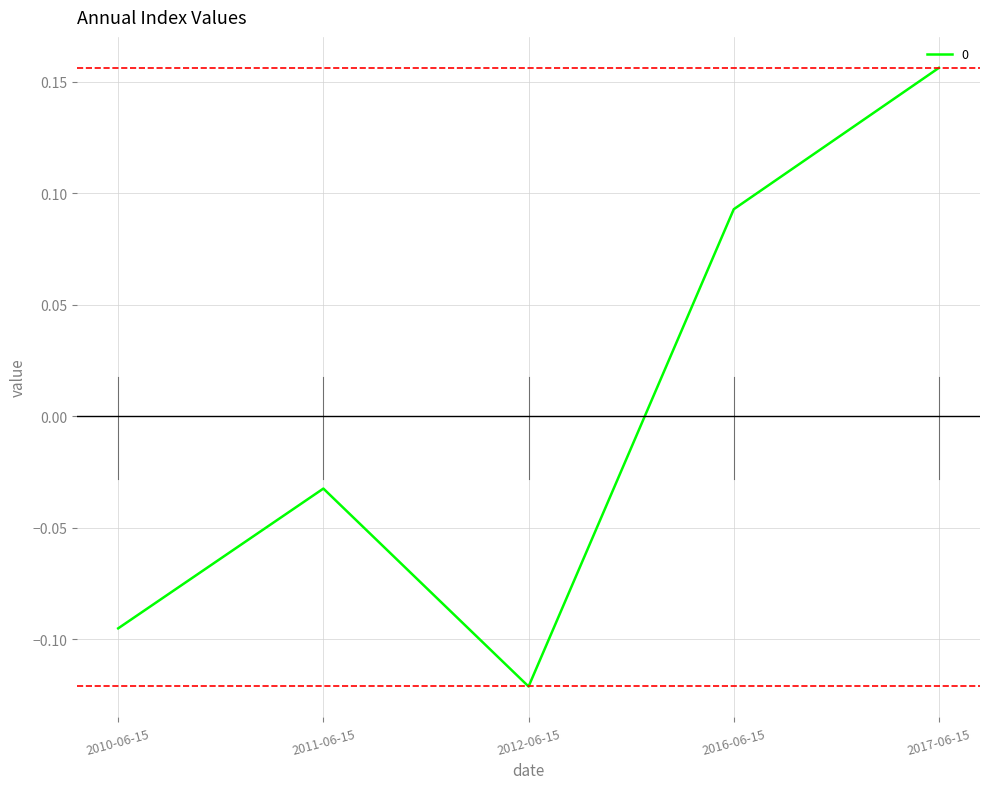

Which category has the lowest value across all series?

2012-06-15